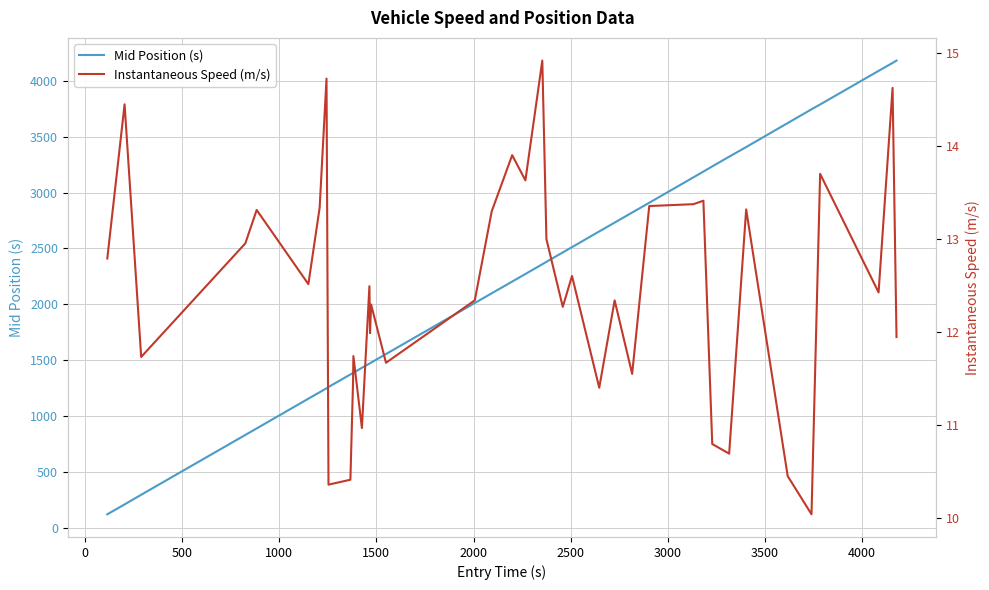

What is the highest value of the Mid Position (s) series?

4181.6